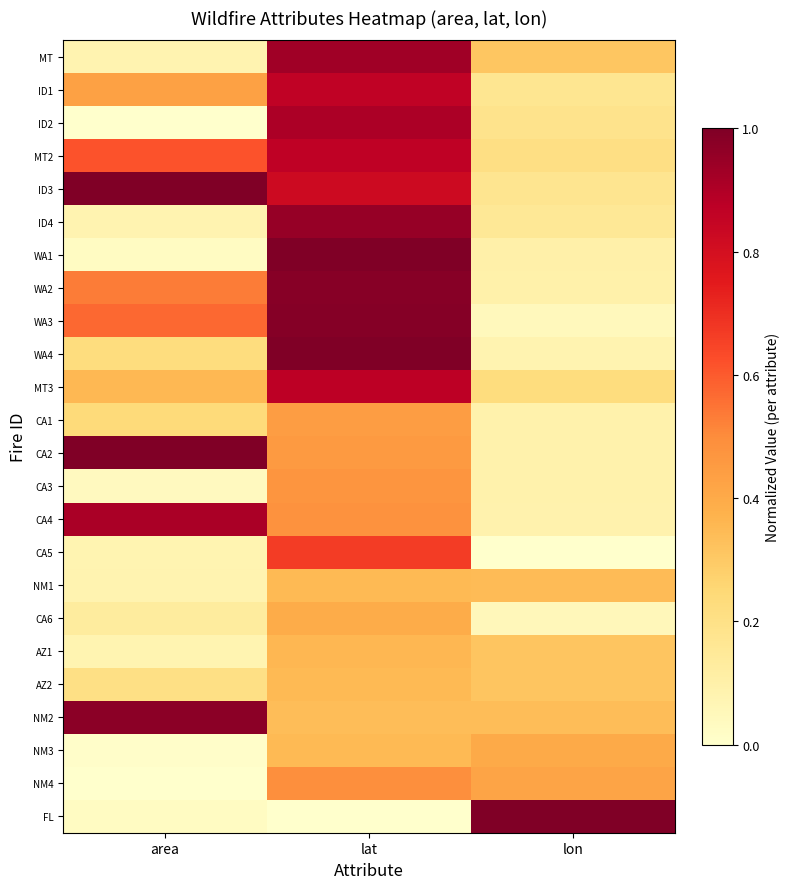

At lat, list the series in order from largest to smallest.

WA4, WA1, WA3, WA2, ID4, MT, ID2, MT3, MT2, ID1, ID3, CA5, NM4, CA4, CA3, CA2, CA1, CA6, AZ1, AZ2, NM1, NM3, NM2, FL